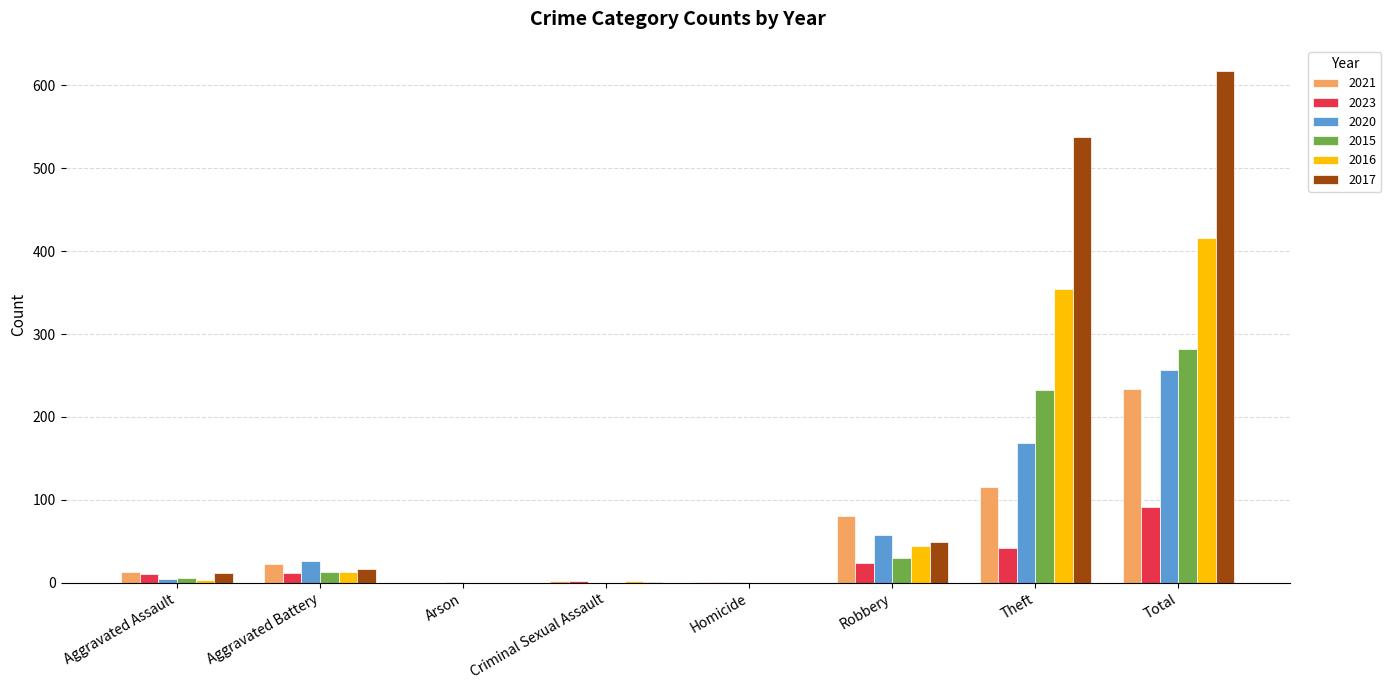

At which category is the sum across all series the highest?

Total